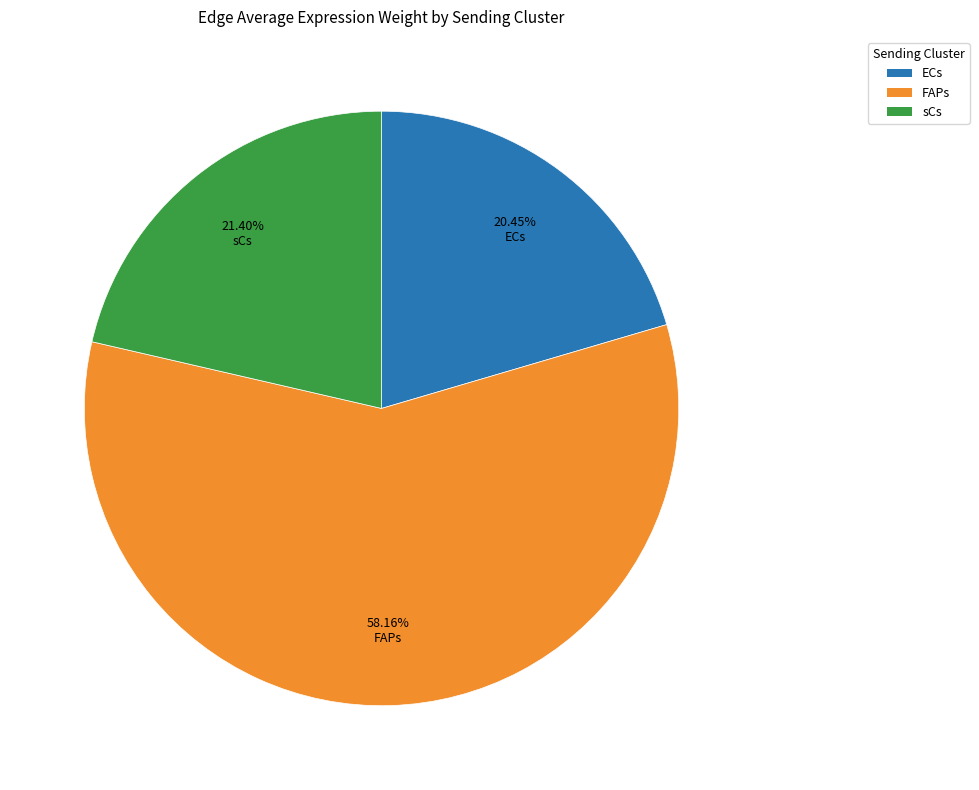

What is the ratio of the value at sCs to the value at FAPs?

0.4